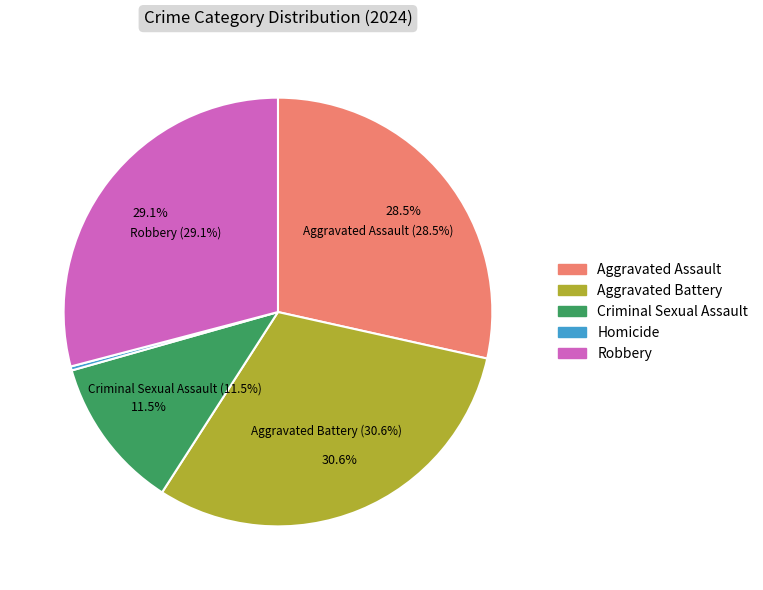

To the nearest percent, what is the combined percentage of Homicide and Criminal Sexual Assault?

12%